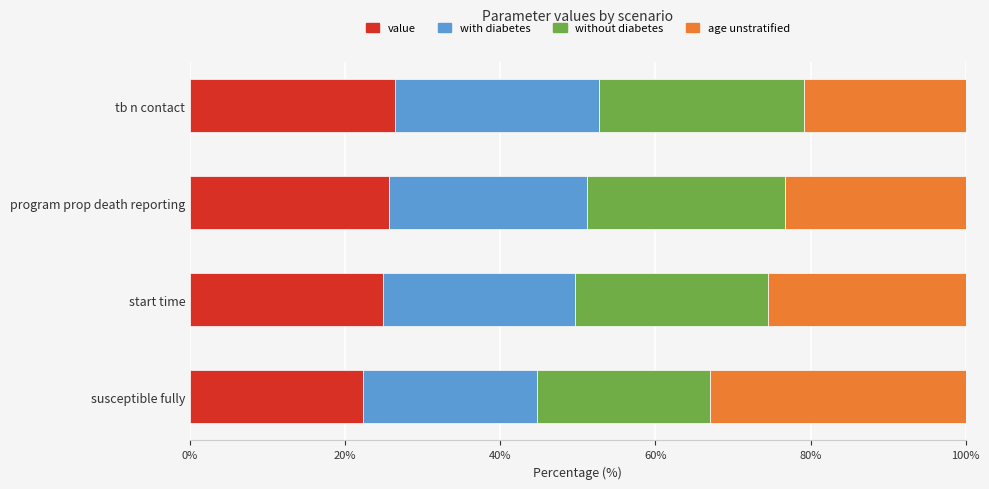

What is the total value across all series at tb n contact?

100.0